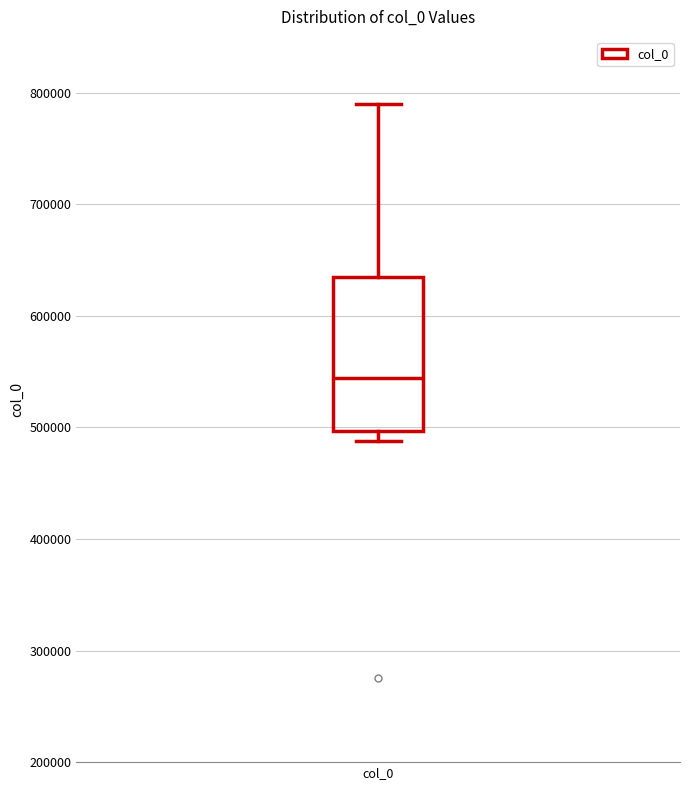

Where is the lower edge of the box for col_0 on the y-axis? The values are not printed on the chart, so give them approximately, as read against the axis.

500000